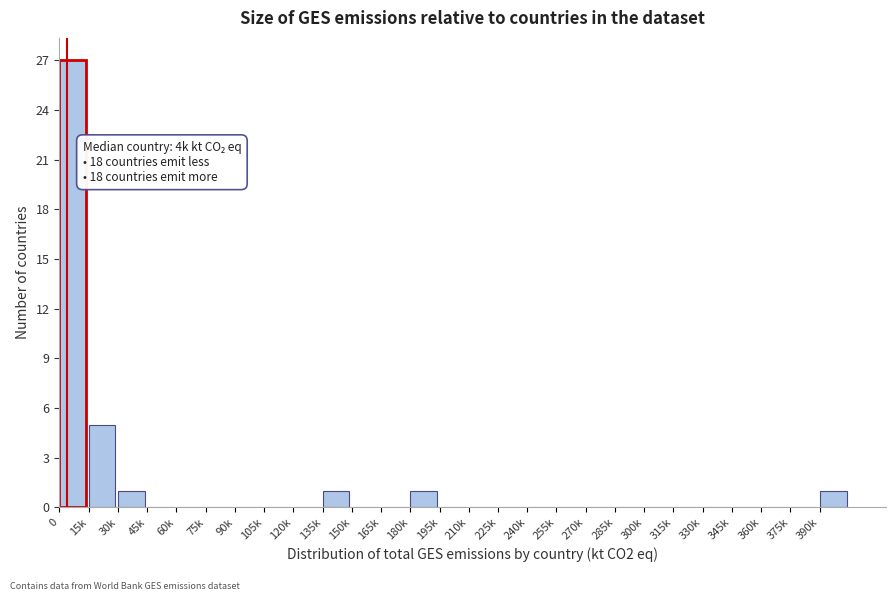

Reading left to right, transcribe all the data shown in this chart.

0=27	15k=5	30k=1	45k=0	60k=0	75k=0	90k=0	105k=0	120k=0	135k=1	150k=0	165k=0	180k=1	195k=0	210k=0	225k=0	240k=0	255k=0	270k=0	285k=0	300k=0	315k=0	330k=0	345k=0	360k=0	375k=0	390k=1